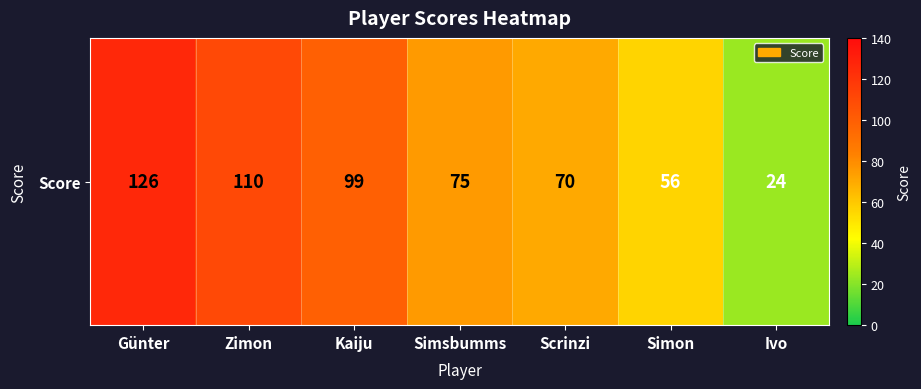

At which label is the value closest to 75?

Simsbumms